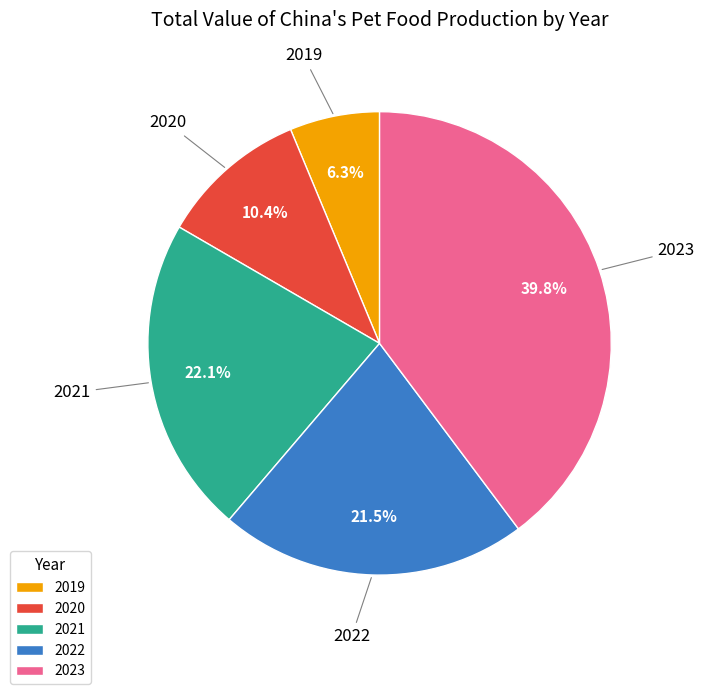

Which slice is the largest?

2023